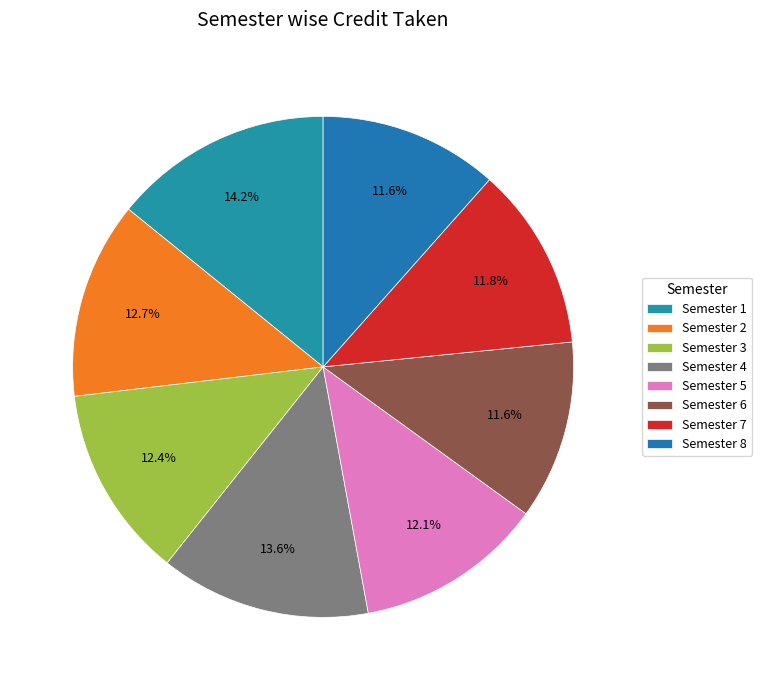

To the nearest percent, what is the average slice percentage?

12%